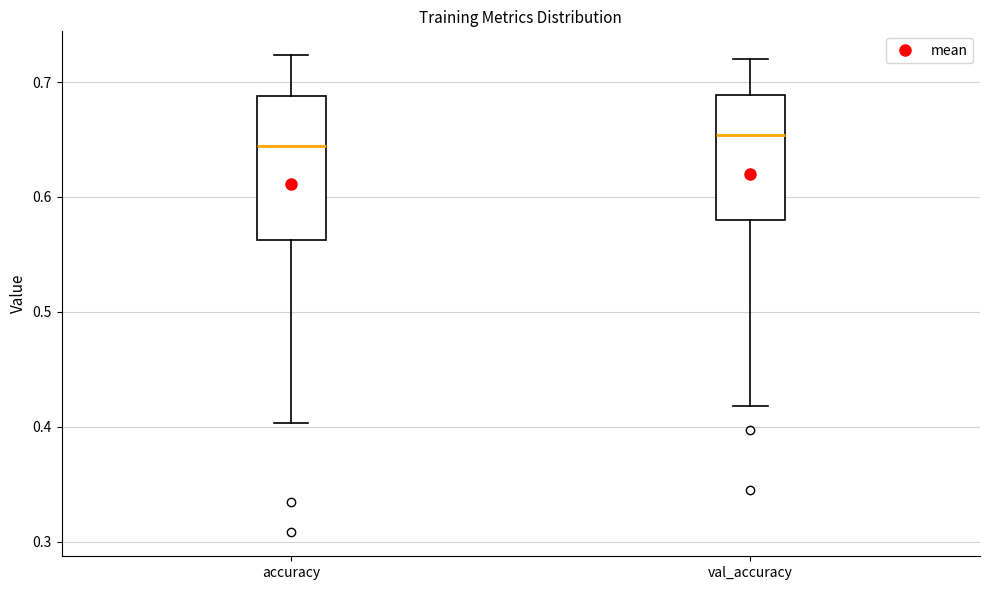

Where is the upper edge of the box for accuracy on the y-axis? The values are not printed on the chart, so give them approximately, as read against the axis.

0.69